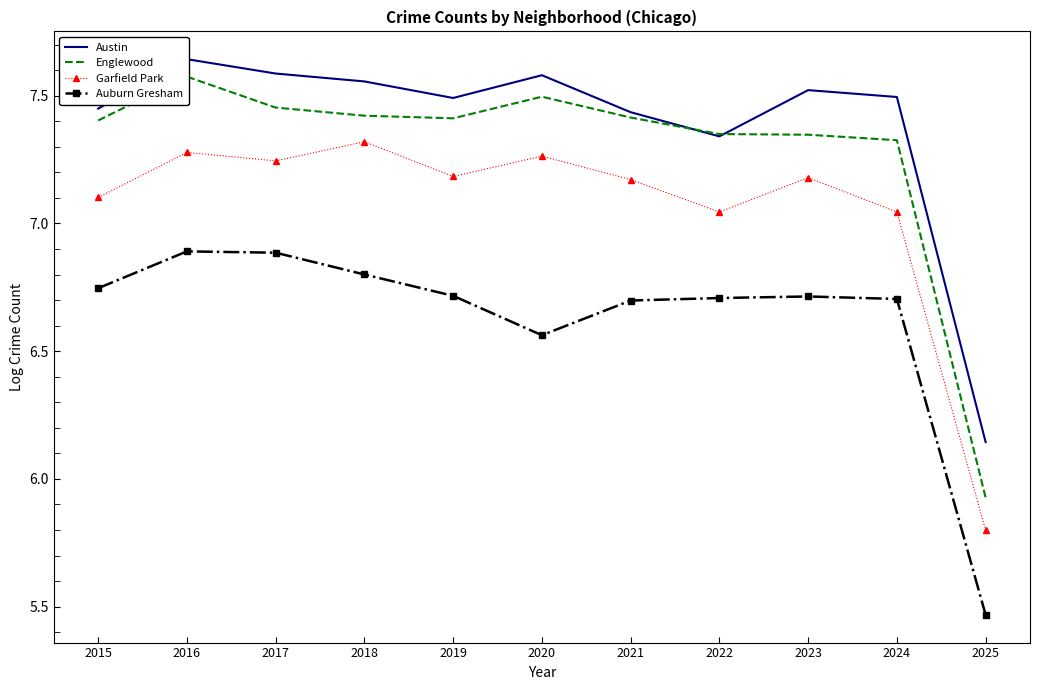

The value of Englewood at 2023 is 2.4. True or false?

False